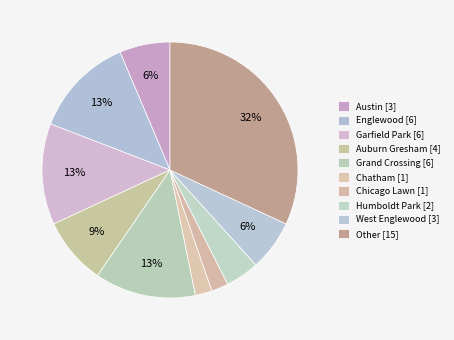

How many slices are in this pie chart?

10